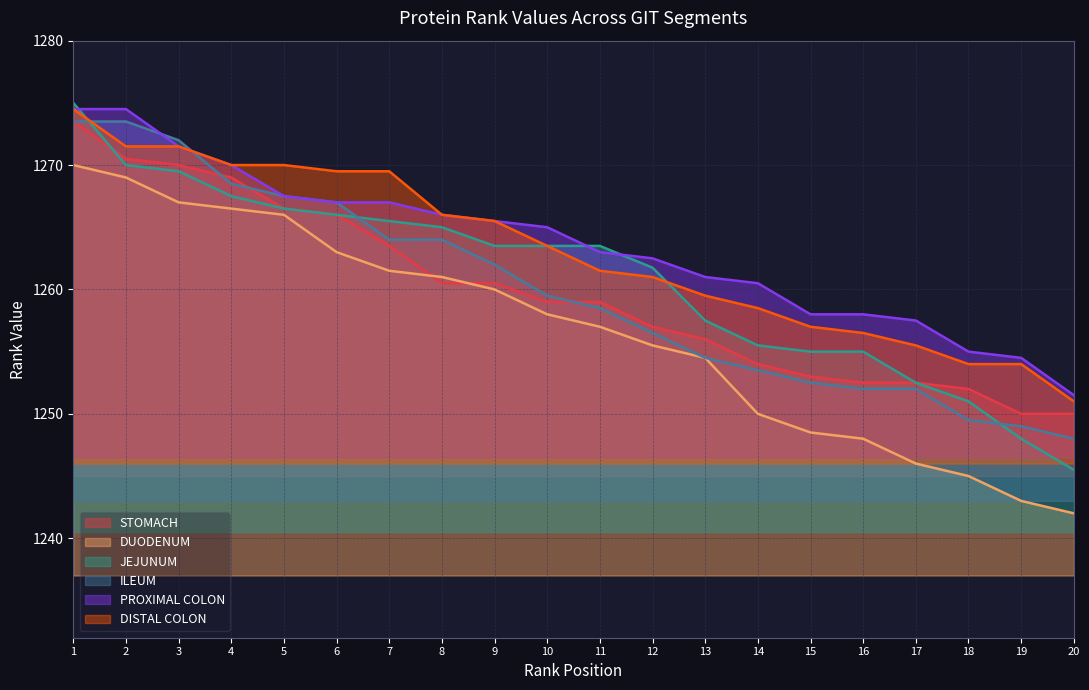

True or false: PROXIMAL COLON and ILEUM intersect in this chart.

True